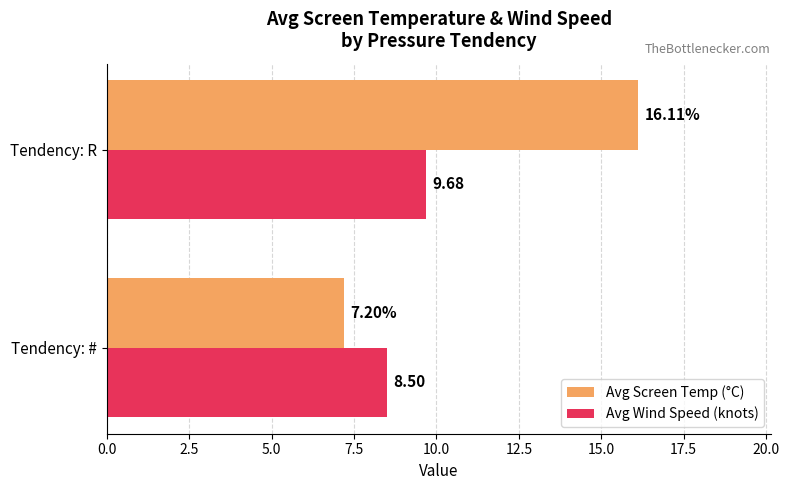

How many data points does each series have?

2